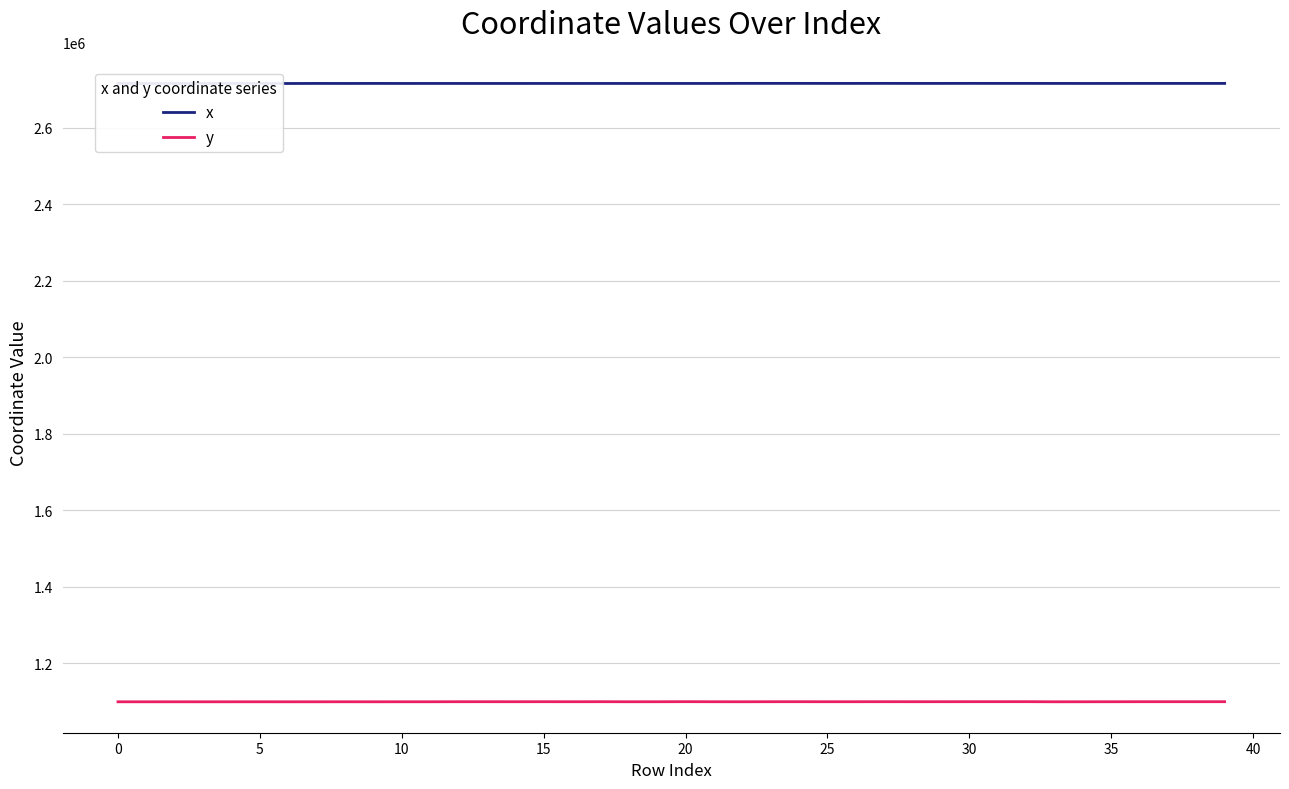

What is the minimum value for y?

1098850.3